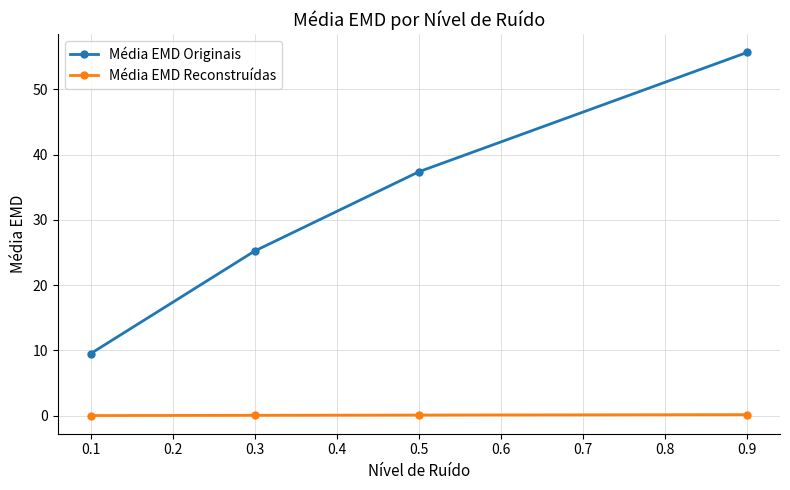

Which series has the largest total across all categories?

Média EMD Originais